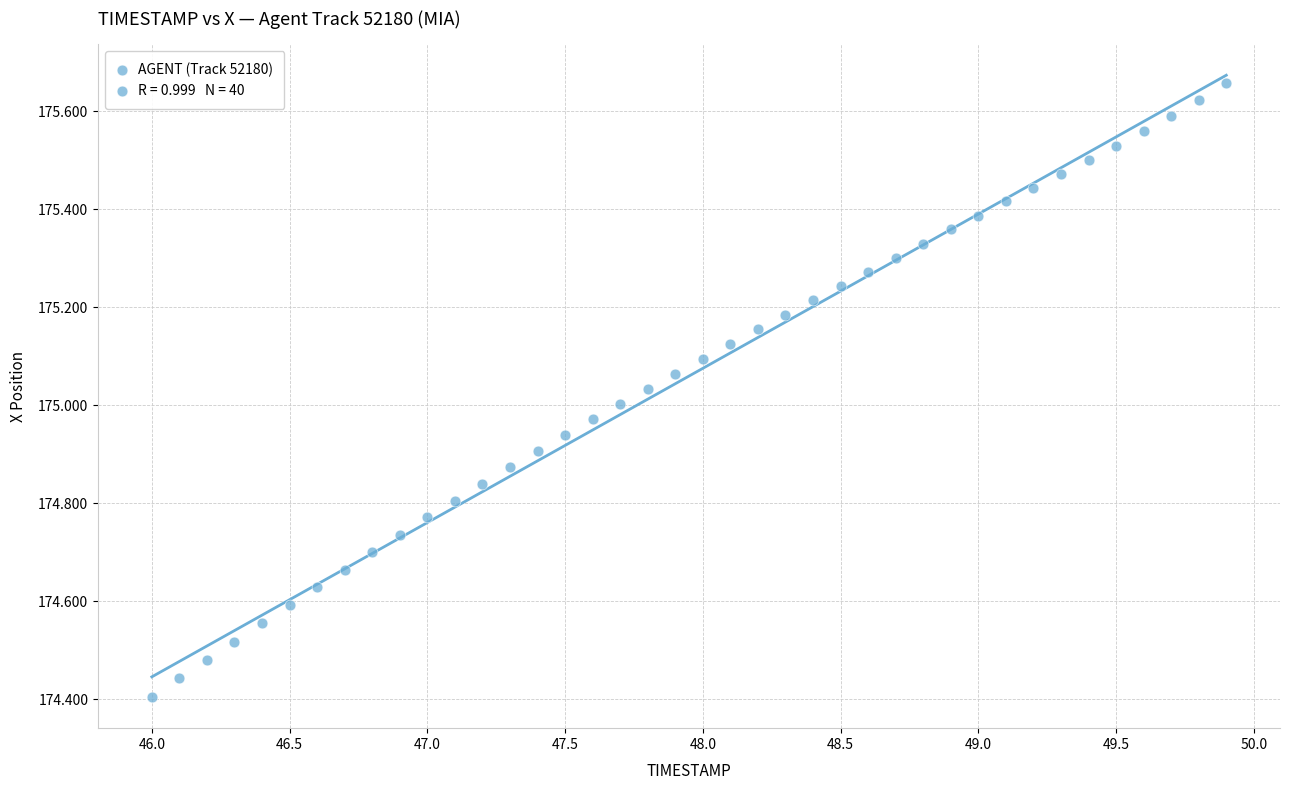

What is the range of X values (max minus min)?

3.9